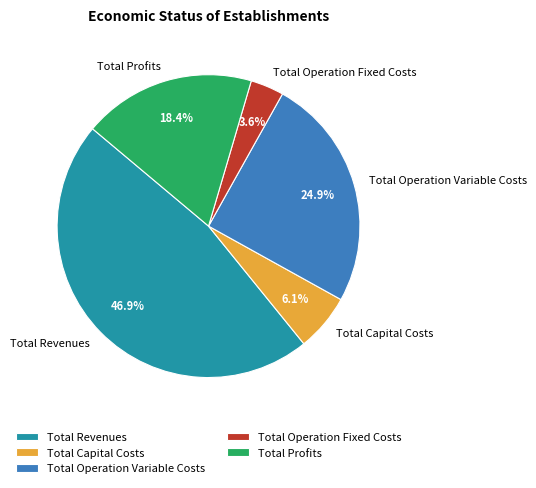

Between Total Revenues and Total Capital Costs, which is larger?

Total Revenues